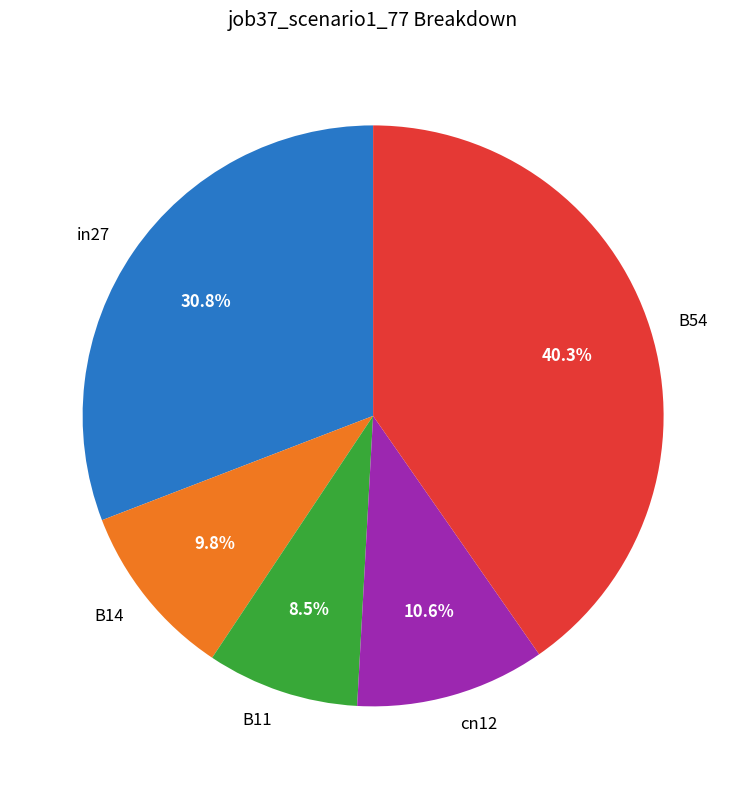

To the nearest percent, what is the combined percentage of in27 and B54?

71%